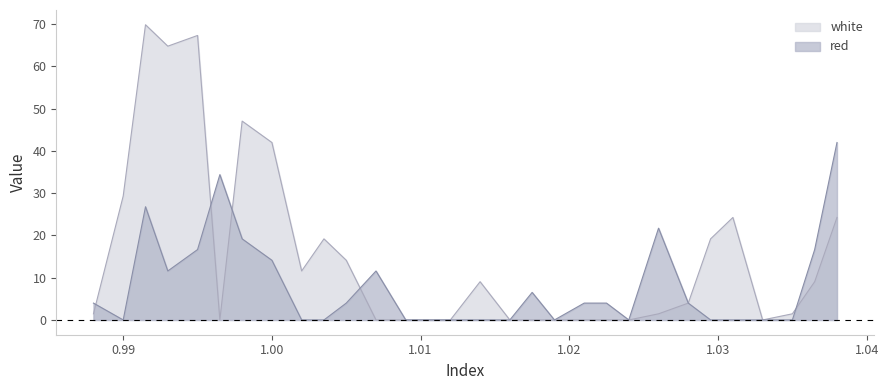

Where is white nearest to the value 34?

0.99